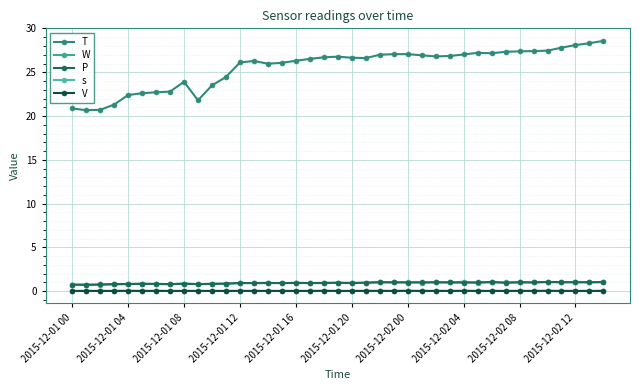

What is the label of the 20th point from the left?

19